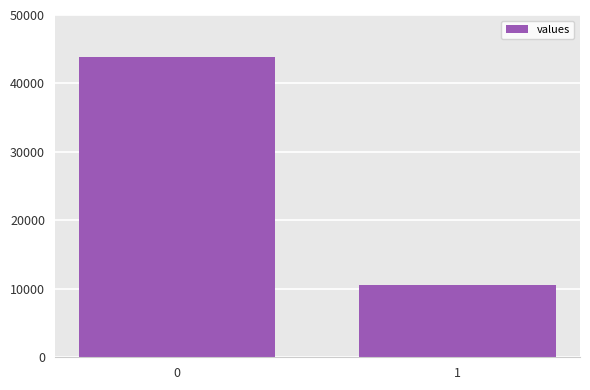

What is the average value?

27228